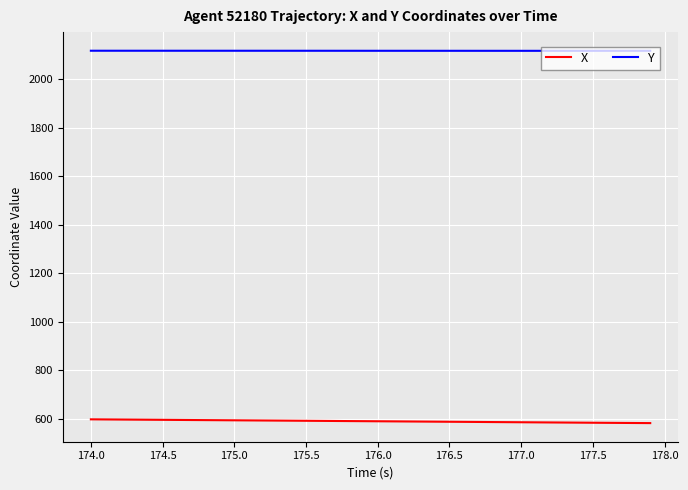

List the series in order of their overall mean, highest first.

Y, X